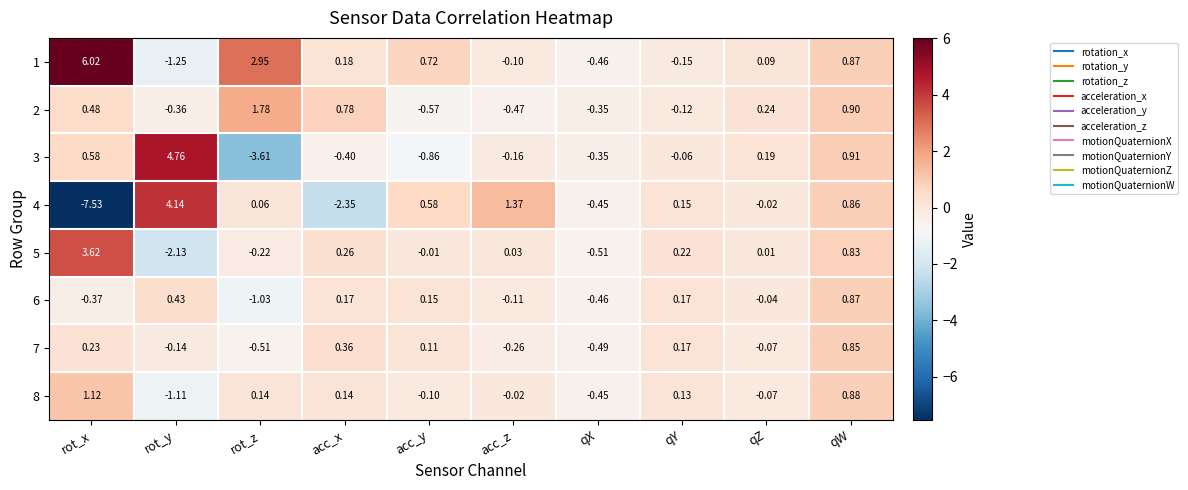

At which category is the sum across all series the highest?

qW